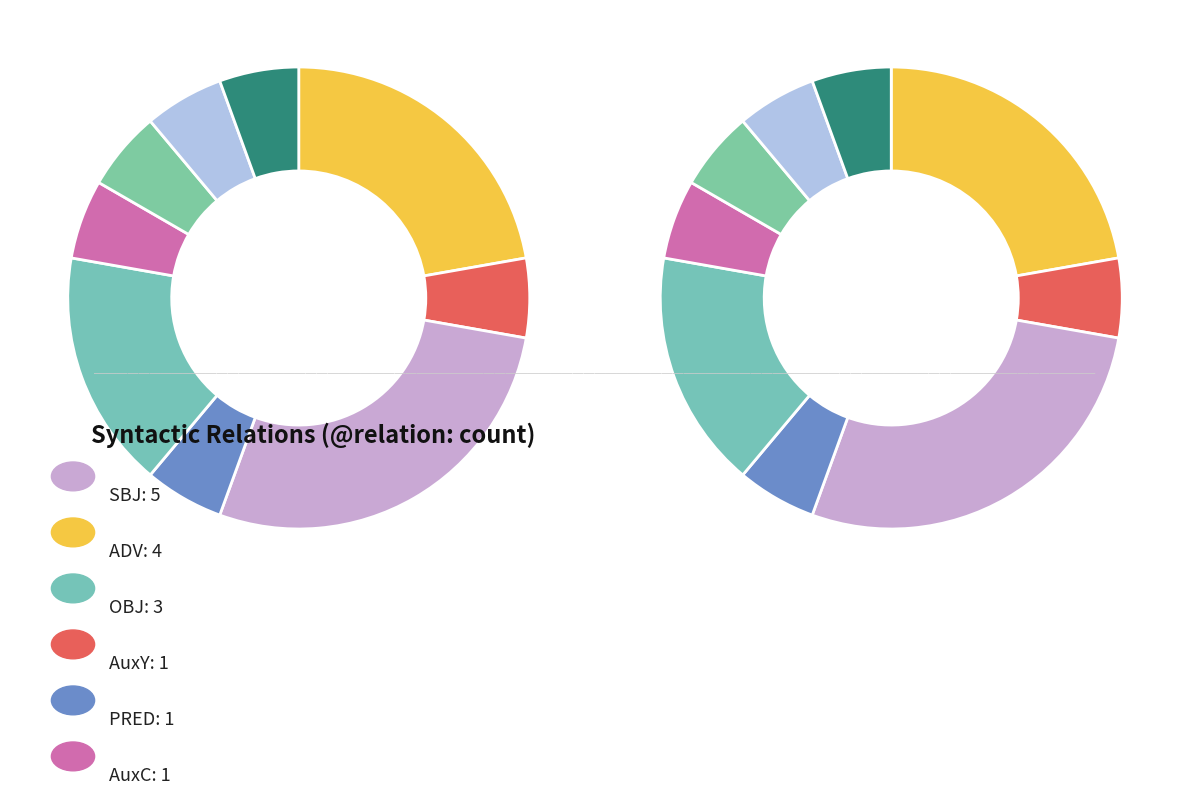

To the nearest percent, what is the combined percentage of SBJ and AuxK?

33%